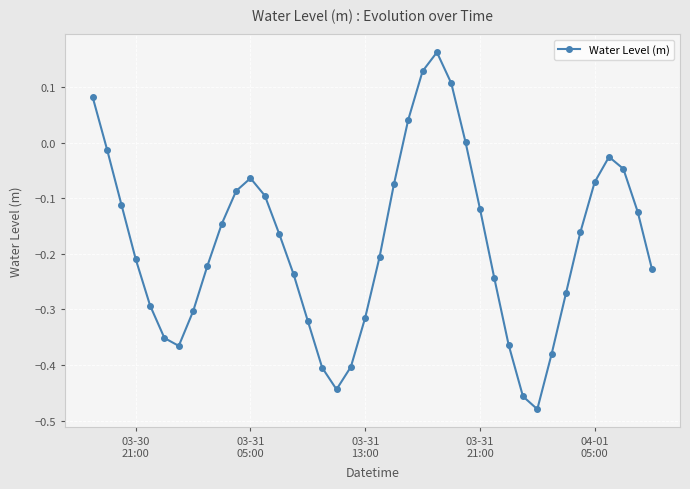

True or false: there are more than 1 points higher than both neighbors.

True